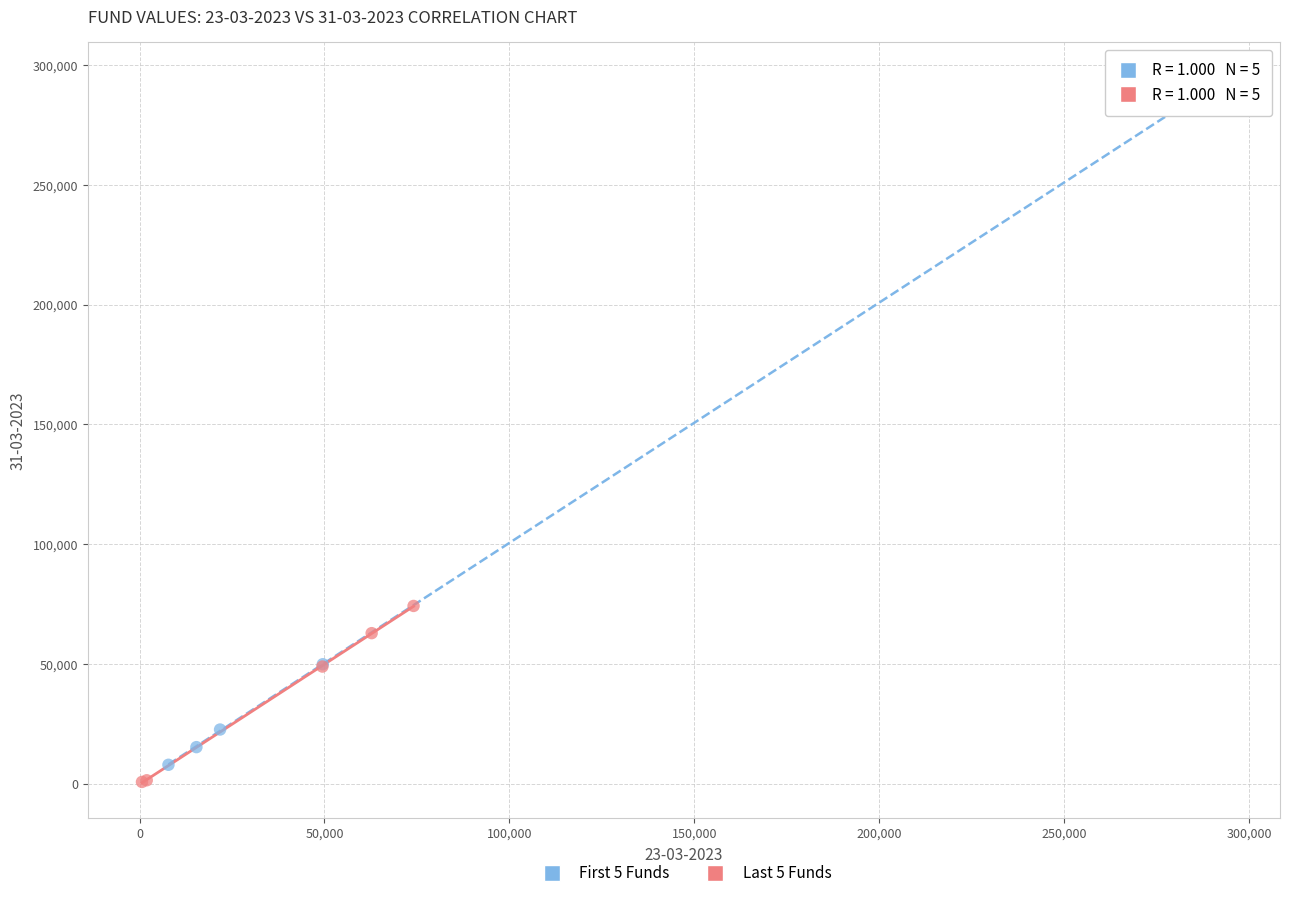

Which series reaches the maximum Y coordinate?

First 5 Funds